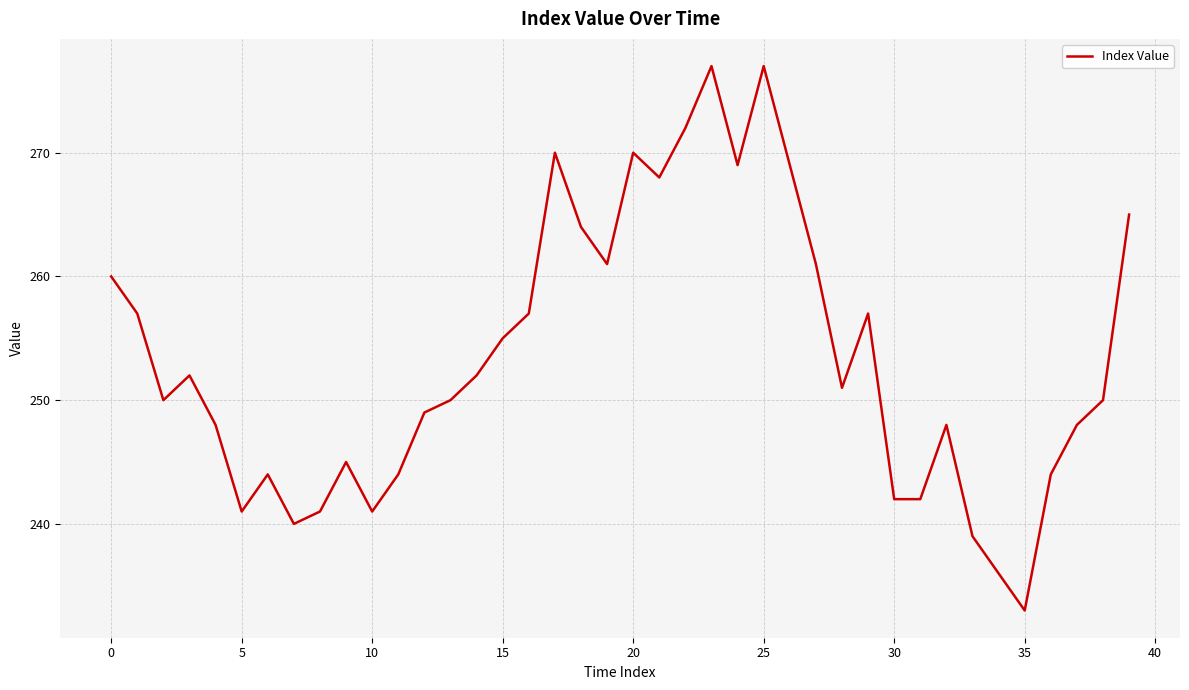

What is the greatest value displayed?

277